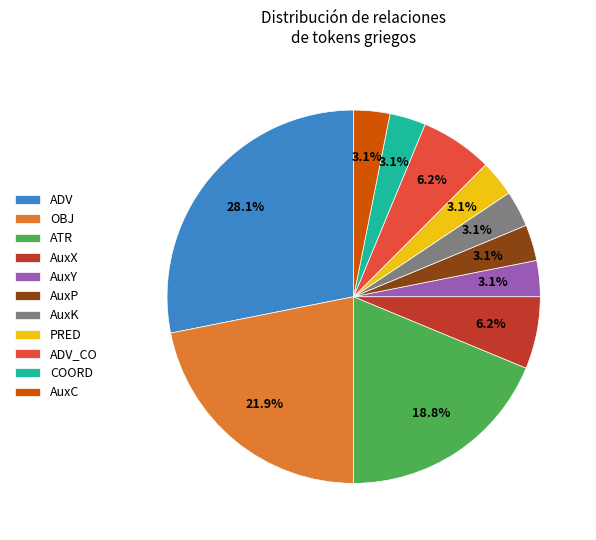

What is the ratio of the value at PRED to the value at ADV_CO?

0.5